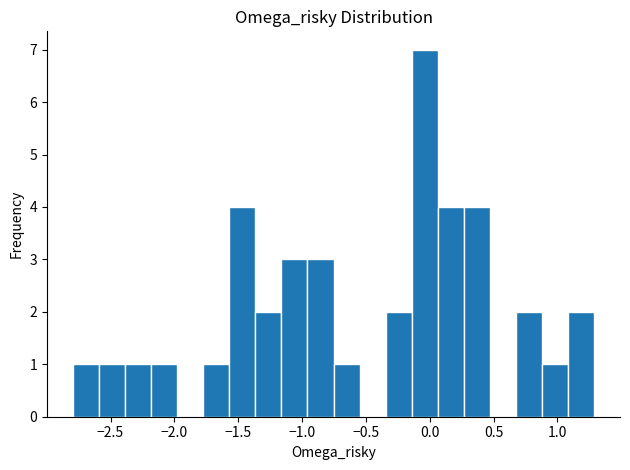

Reading left to right, transcribe this chart: for each bar, give the range it covers on the x-axis and its height. Neither the bar edges nor the heights are printed on the chart, so give them approximately, as read against the axes.

-2.80 to -2.60: 1
-2.60 to -2.40: 1
-2.40 to -2.20: 1
-2.20 to -2.00: 1
-2.00 to -1.75: 0
-1.75 to -1.55: 1
-1.55 to -1.35: 4
-1.35 to -1.15: 2
-1.15 to -0.95: 3
-0.95 to -0.75: 3
-0.75 to -0.55: 1
-0.55 to -0.35: 0
-0.35 to -0.15: 2
-0.15 to 0.05: 7
0.05 to 0.25: 4
0.25 to 0.45: 4
0.45 to 0.65: 0
0.65 to 0.90: 2
0.90 to 1.10: 1
1.10 to 1.30: 2